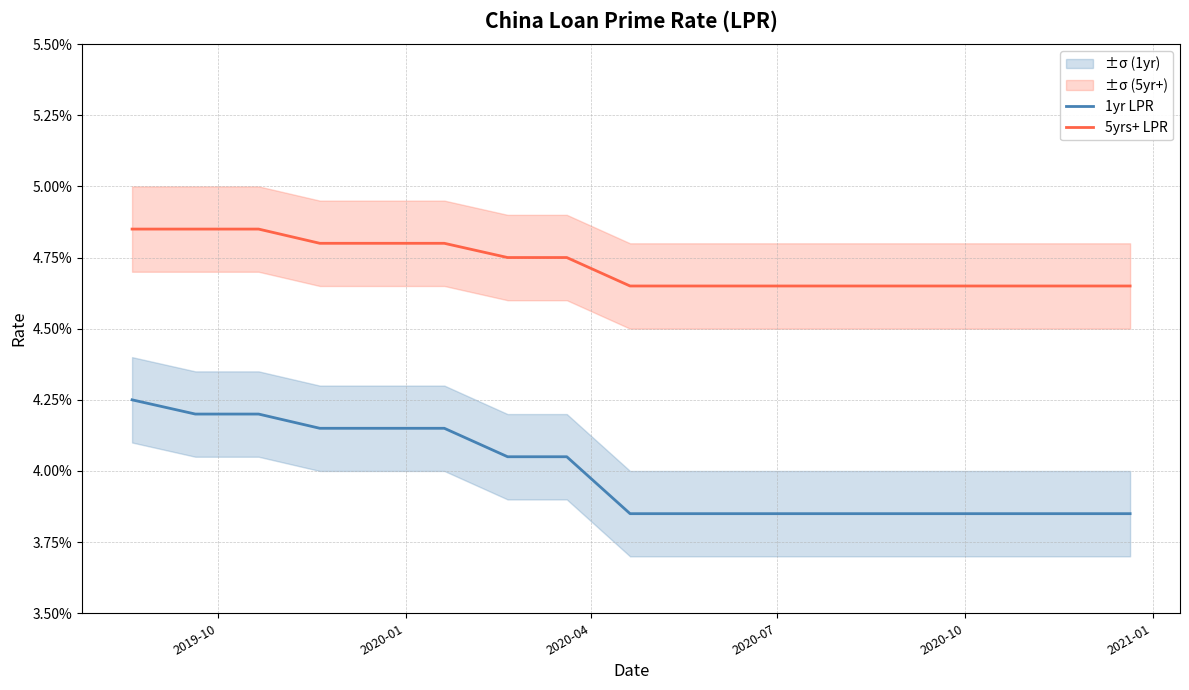

Which label corresponds to the largest value in the chart?

2019-10